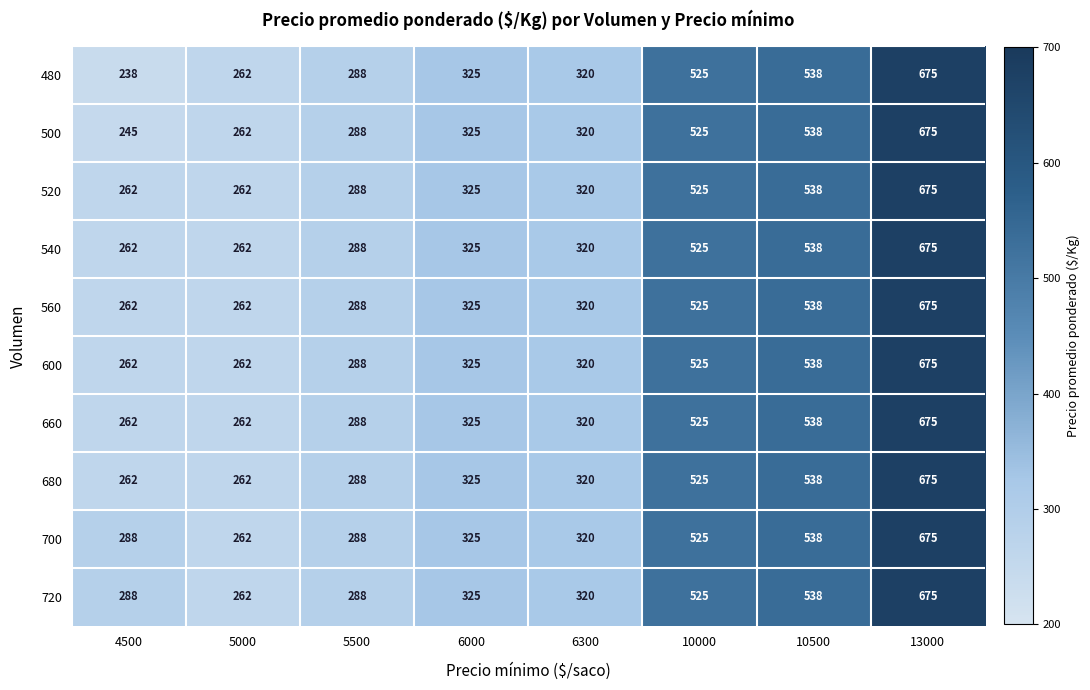

Which category has the highest value in the 480 series?

13000